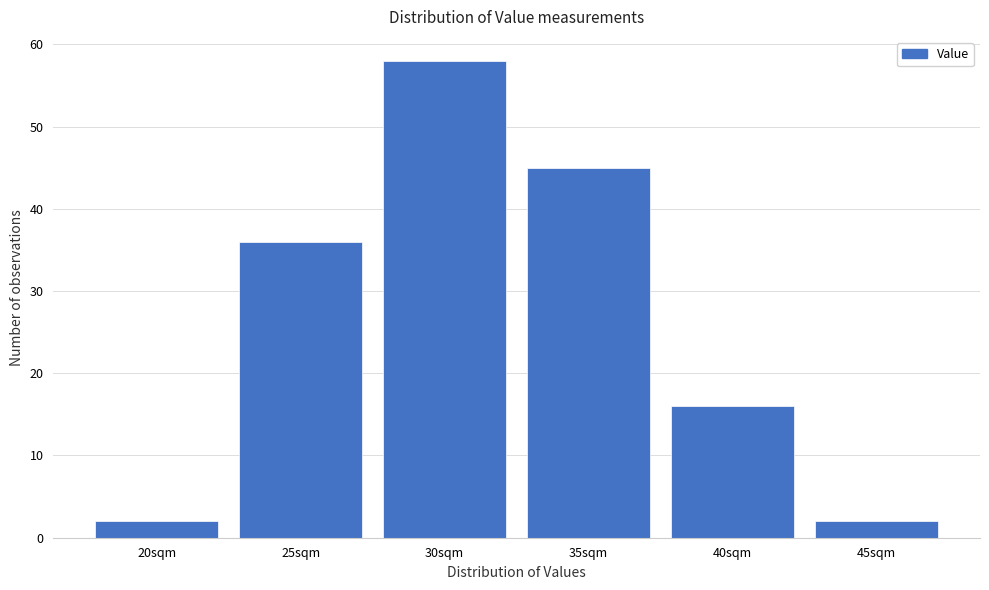

Reading left to right, list all the values displayed in this chart.

20sqm=2	25sqm=36	30sqm=58	35sqm=45	40sqm=16	45sqm=2